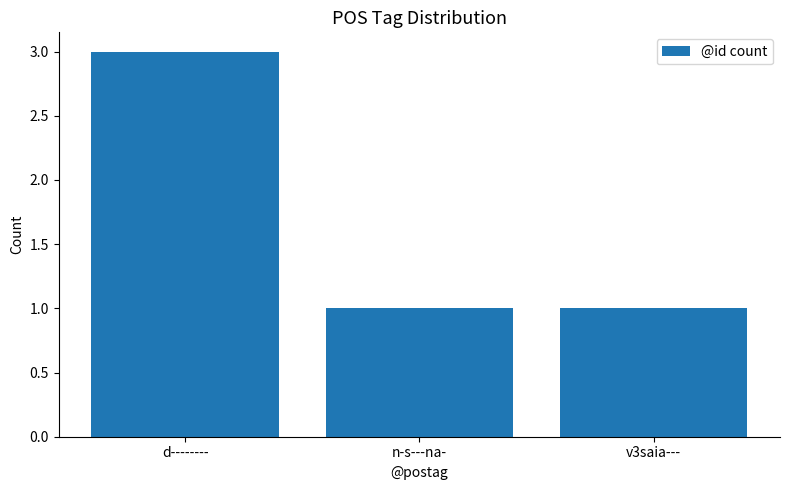

What is the approximate value at d--------?

3